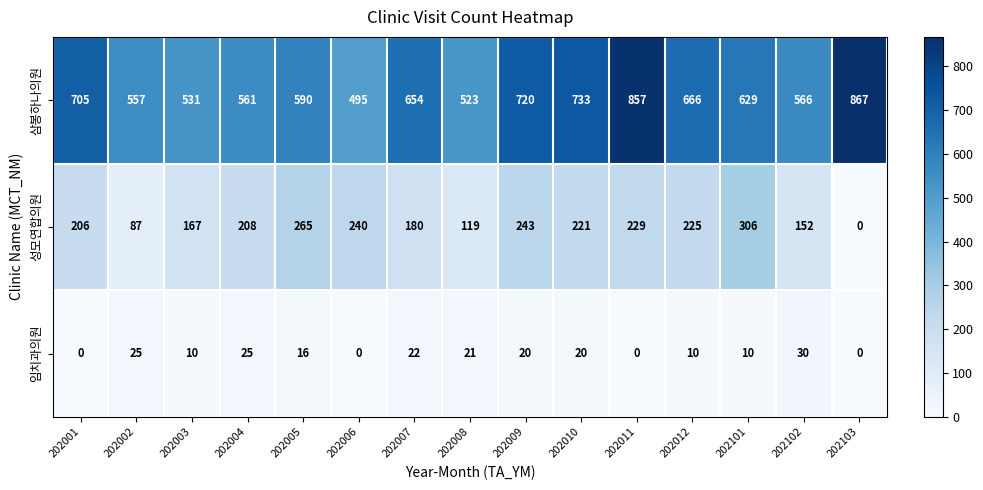

How many data points does each series have?

15